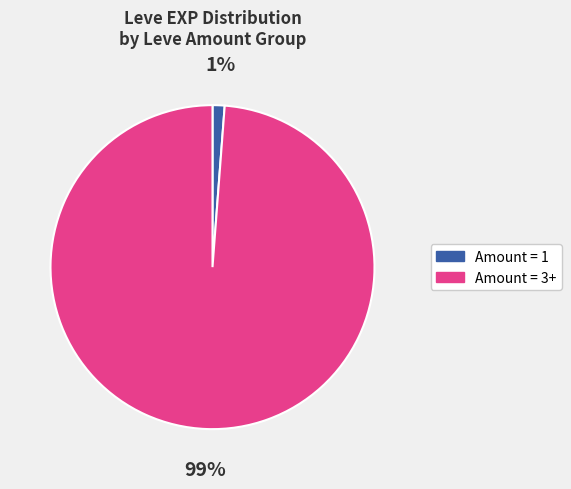

Is there any slice that represents more than half of the pie?

Yes